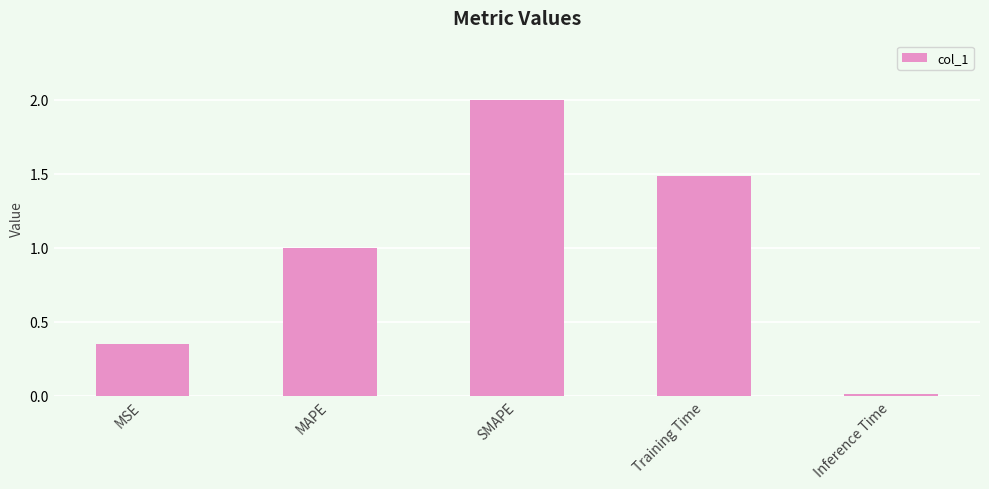

List the labels in order of value, largest first.

SMAPE, Training Time, MAPE, MSE, Inference Time